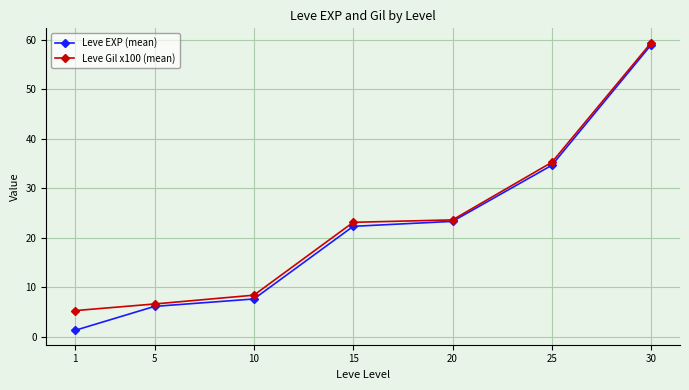

What is the total value across all series at 10?

16.1